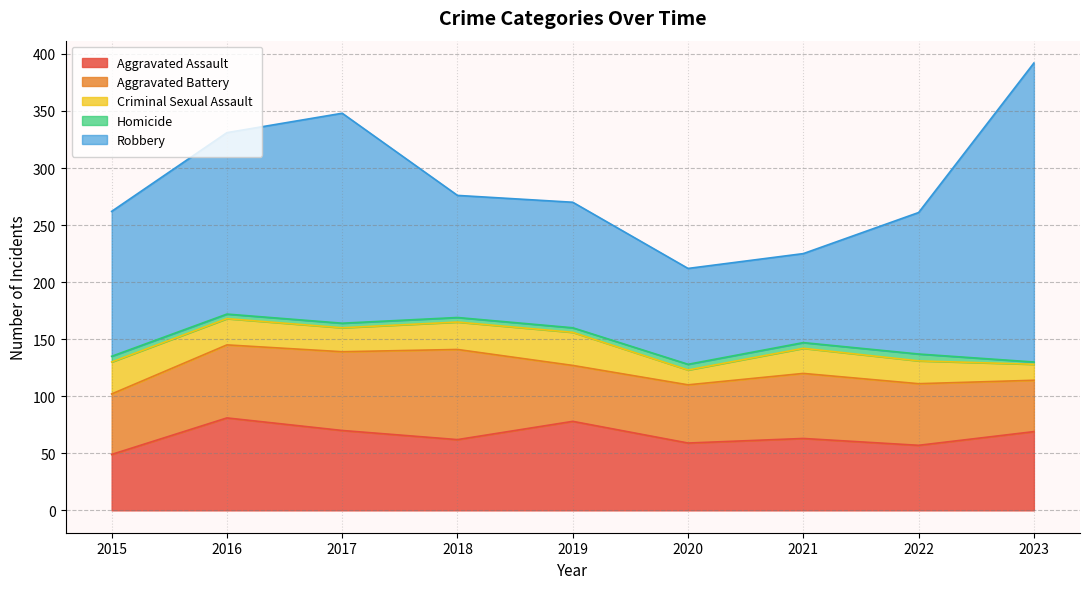

Count the Homicide values in the range 4 to 5.

7